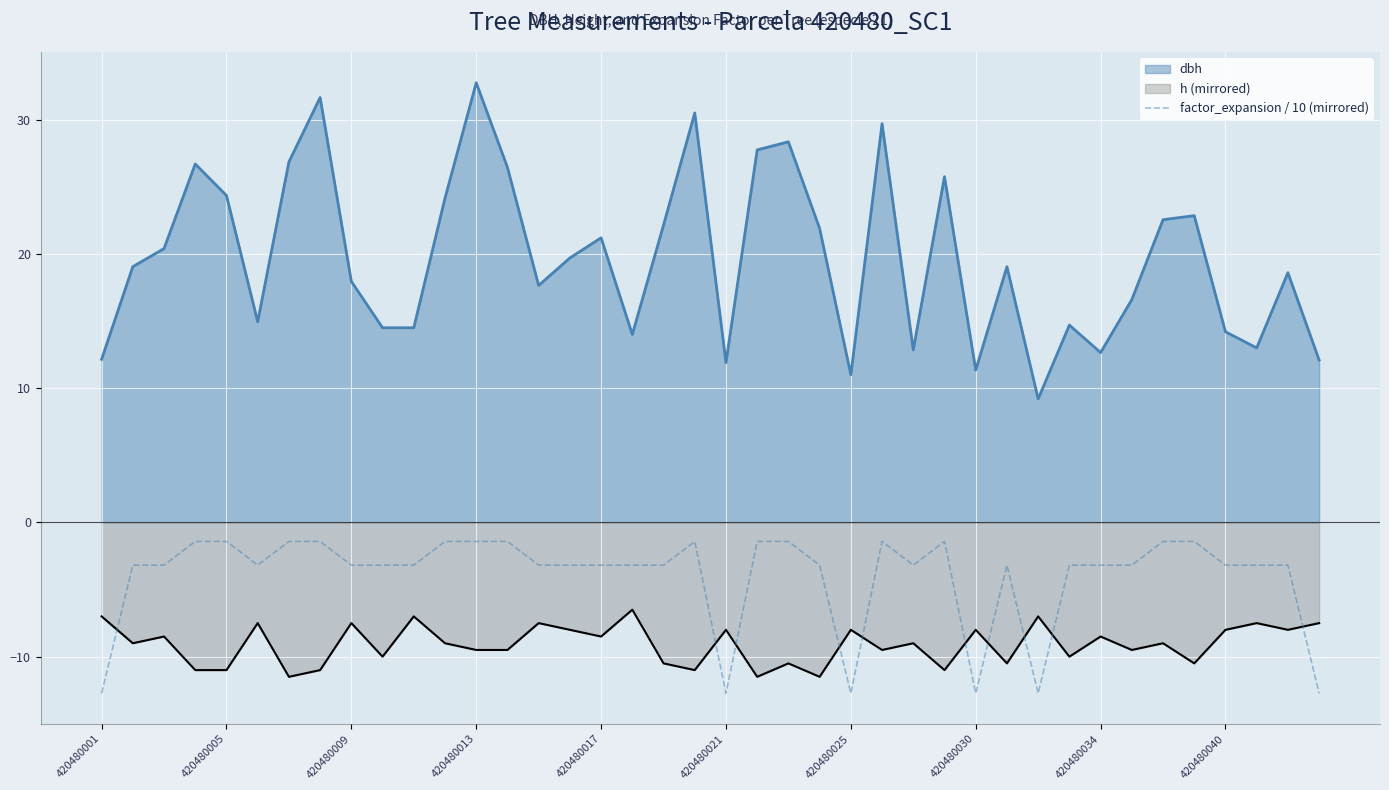

What is the difference between the maximum and minimum values in the factor_expansion / 10 (mirrored) series?

11.3